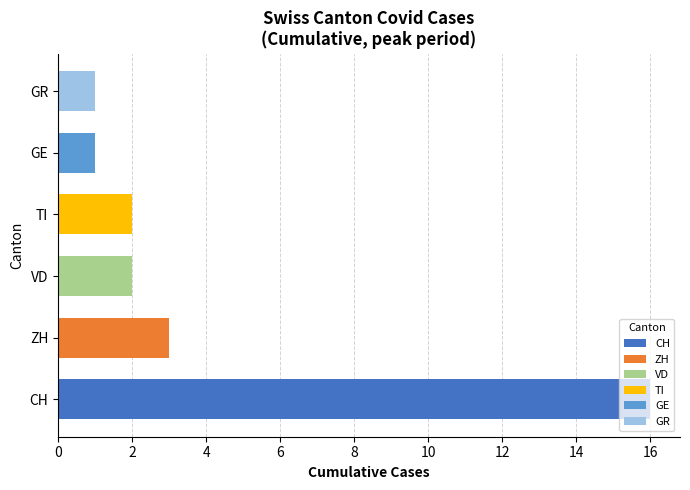

Which series has the widest spread of values?

CH